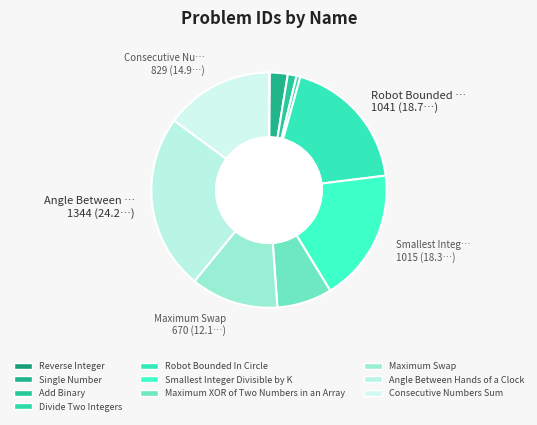

Is there a majority slice in this chart?

No